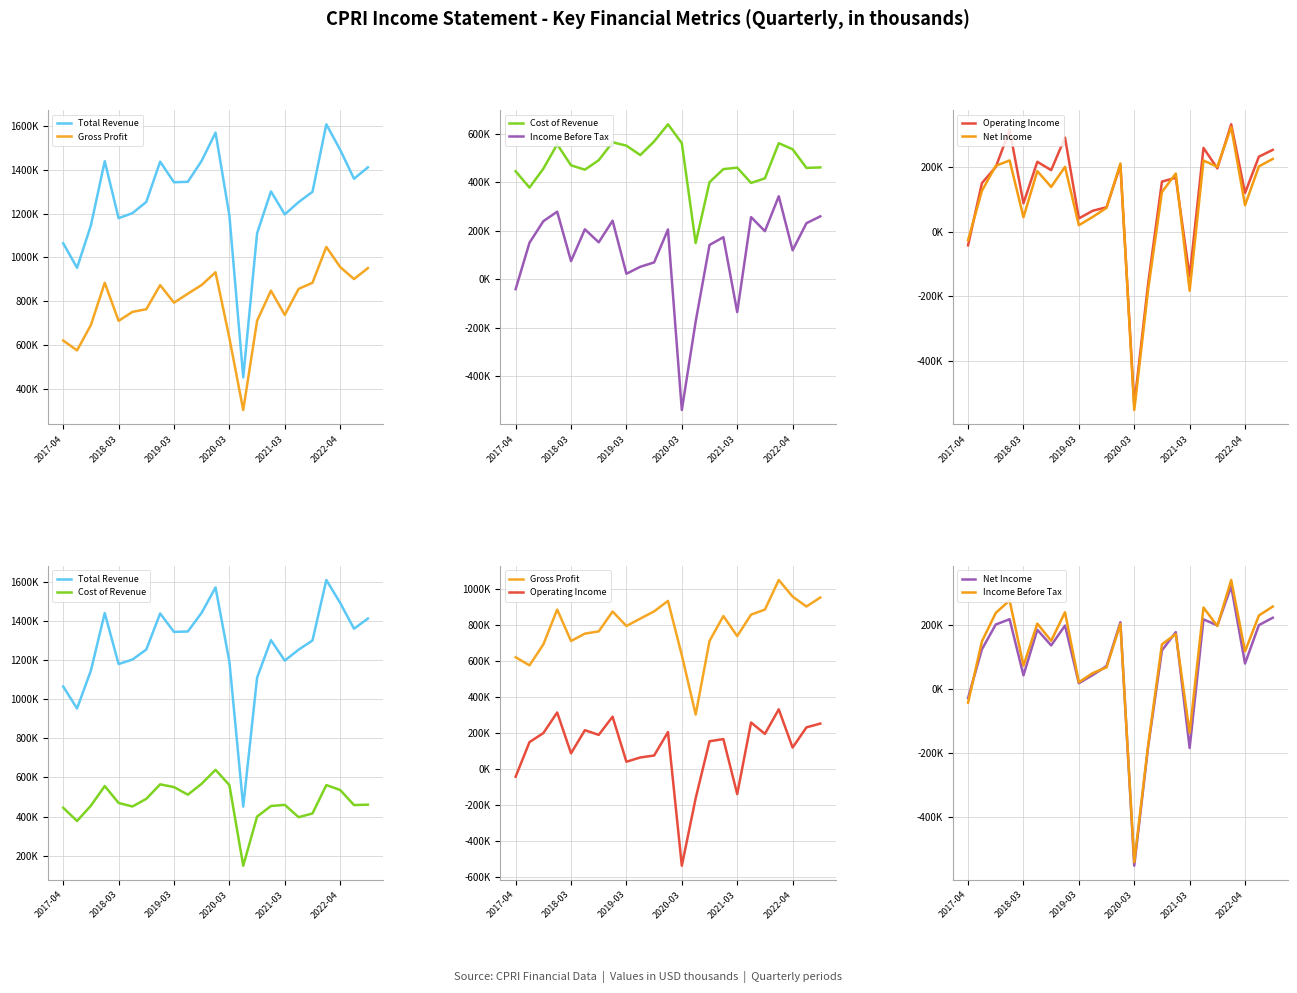

Reading left to right, transcribe all the data shown in this chart.

Total Revenue: 1064800	952400	1146600	1440100	1179500	1202500	1253800	1438000	1343700	1346000	1442000	1571000	1192000	451000	1110000	1302000	1197000	1253000	1300000	1609000	1492000	1360000	1412000
Gross Profit: 619700	574700	690800	884000	709800	750800	763100	873200	792900	834000	874000	932000	631000	302000	710000	848000	737000	856000	884000	1048000	956000	901000	951000
Cost of Revenue: 445100	377700	455800	556100	469700	451700	490700	564800	550800	512000	568000	639000	561000	149000	400000	454000	460000	397000	416000	561000	536000	459000	461000
Income Before Tax: -41300	150100	239100	278300	74300	205600	152000	241100	22300	51000	69000	205000	-540000	-175000	141000	173000	-136000	256000	198000	342000	119000	231000	259000
Operating Income: -42600	149400	199100	313500	87100	215200	189400	290000	40400	64000	75000	205000	-536000	-162000	154000	166000	-139000	258000	195000	331000	119000	231000	252000
Net Income: -26800	125500	202900	219400	44100	186400	137600	199600	19400	45000	73000	210000	-551000	-180000	122000	179000	-183000	219000	200000	322000	81000	201000	224000